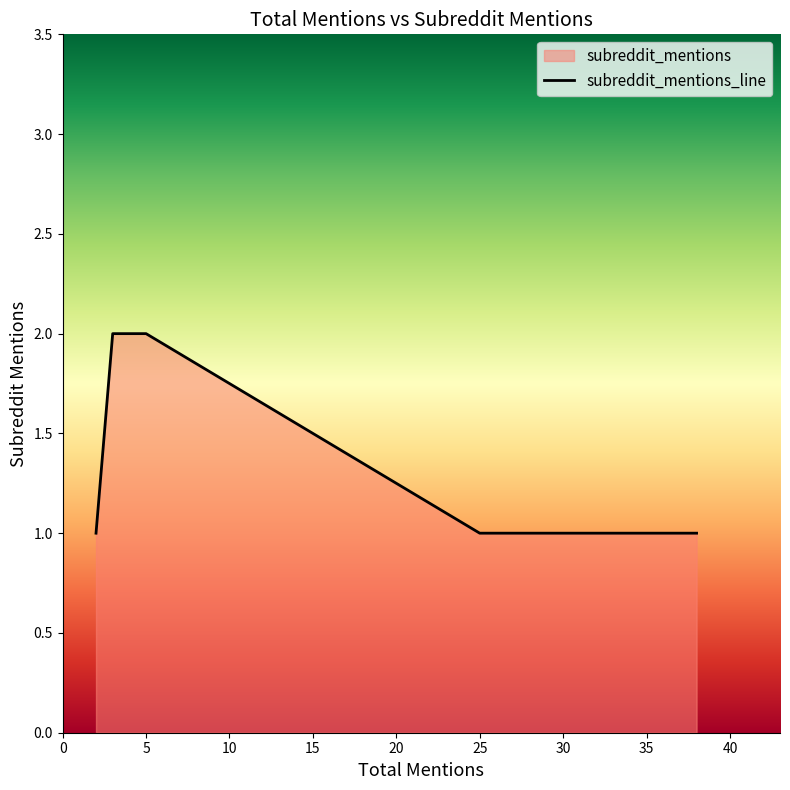

What is the sum of the values at 2 and 38?

2